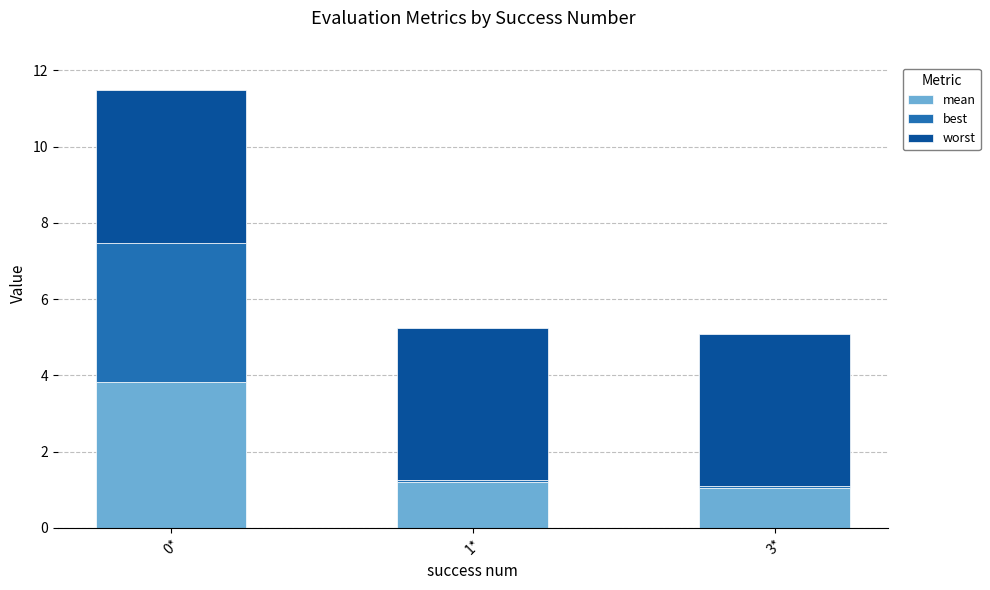

What is the maximum value for mean?

3.8